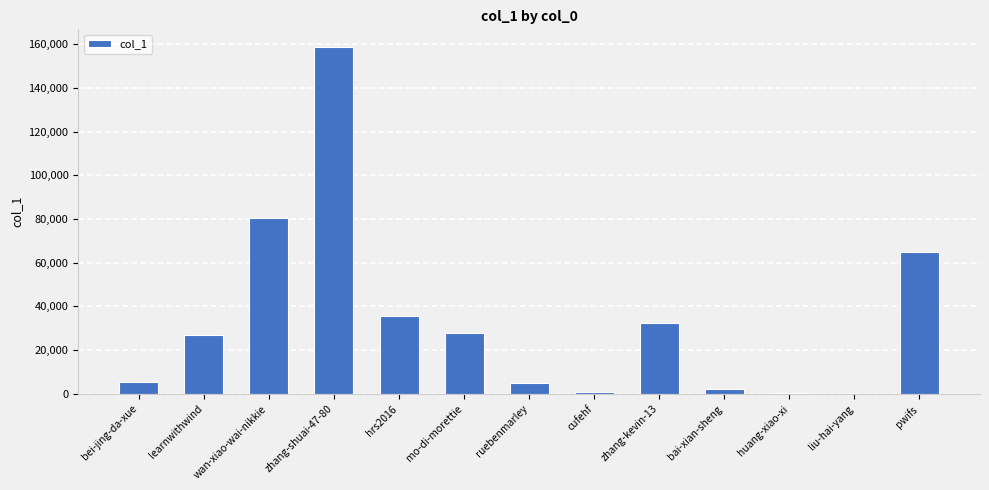

What is the sum of all values?

441677